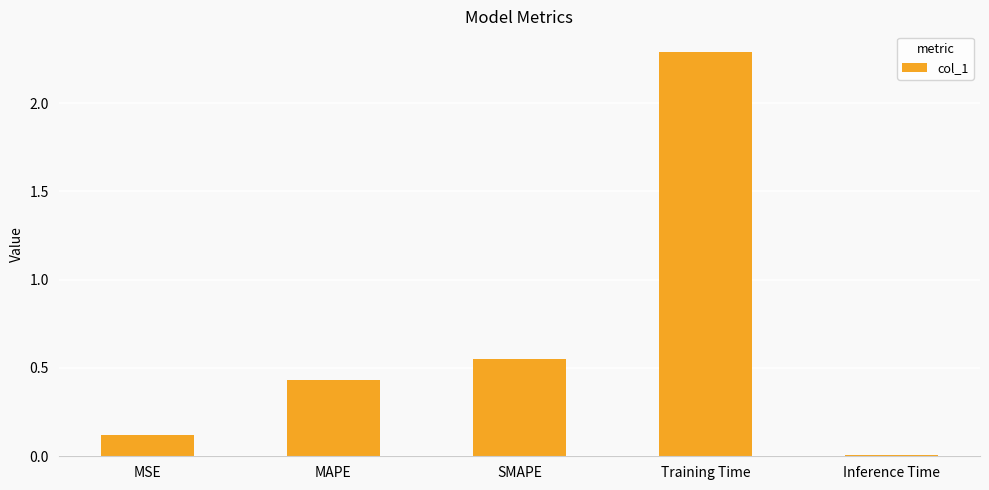

What is the difference between the values at SMAPE and Training Time?

1.7